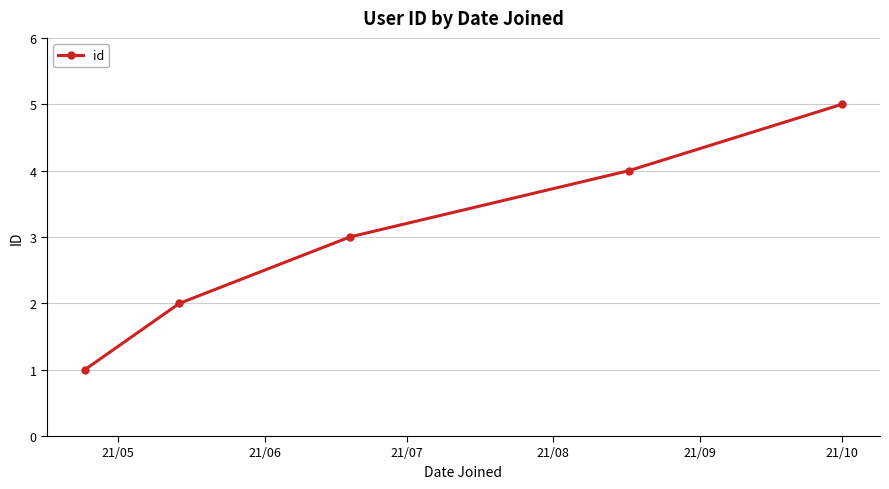

True or false: the data has more than 1 interior local peaks.

False